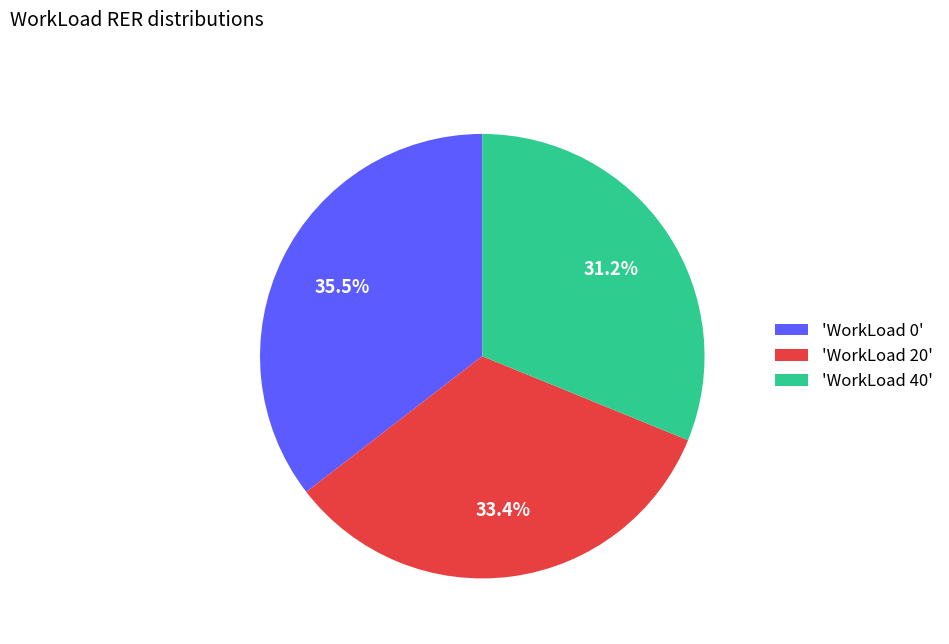

Is there a majority slice in this chart?

No